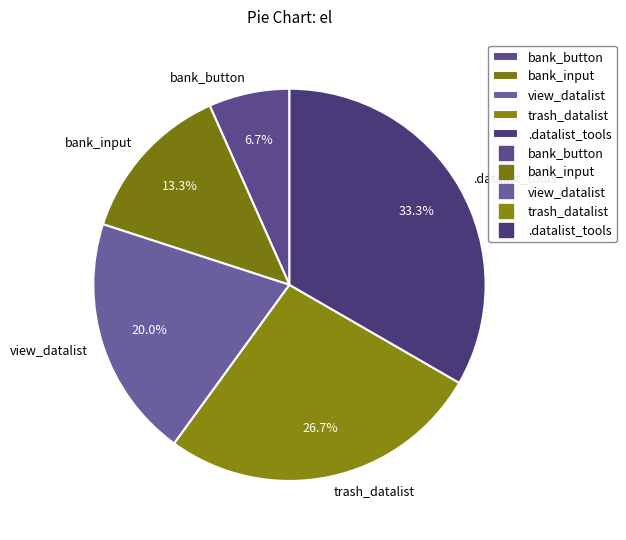

Does any single category account for the majority?

No